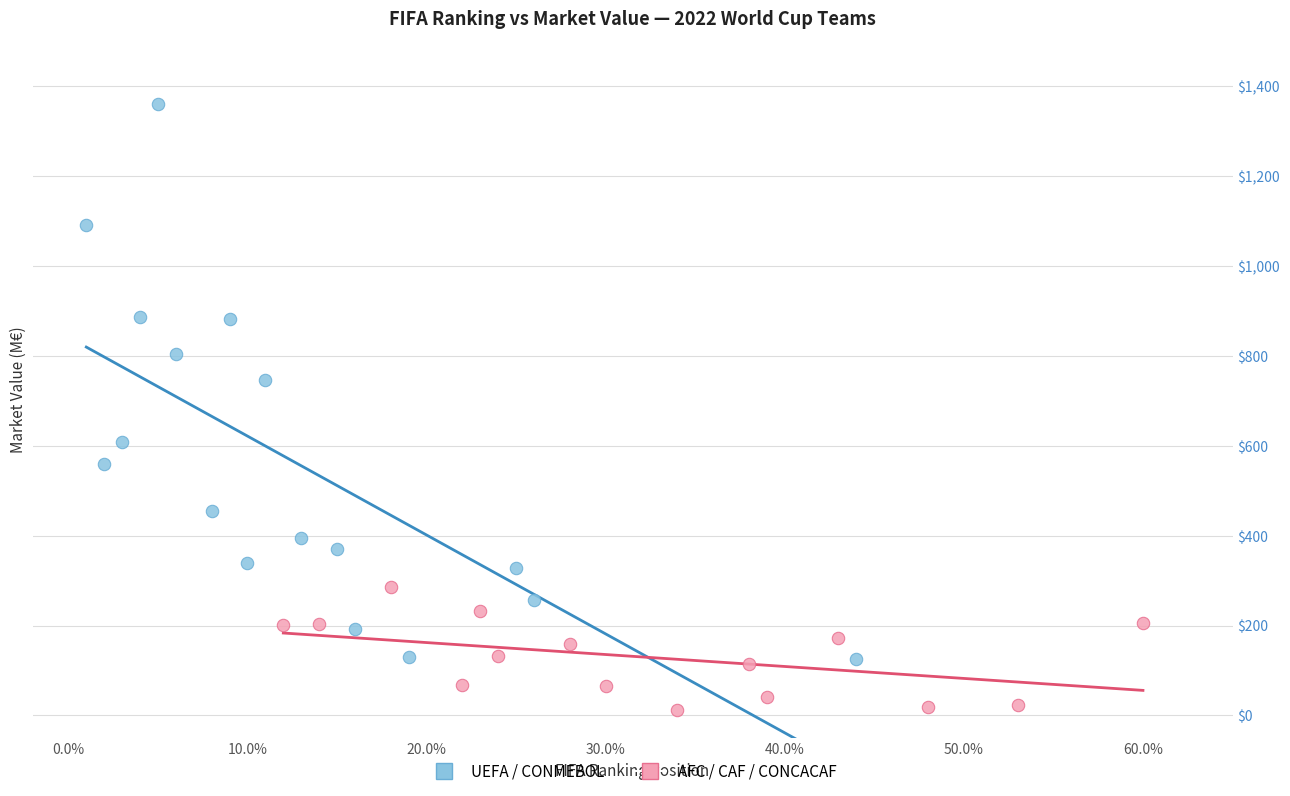

Which series reaches the minimum Y coordinate?

AFC / CAF / CONCACAF